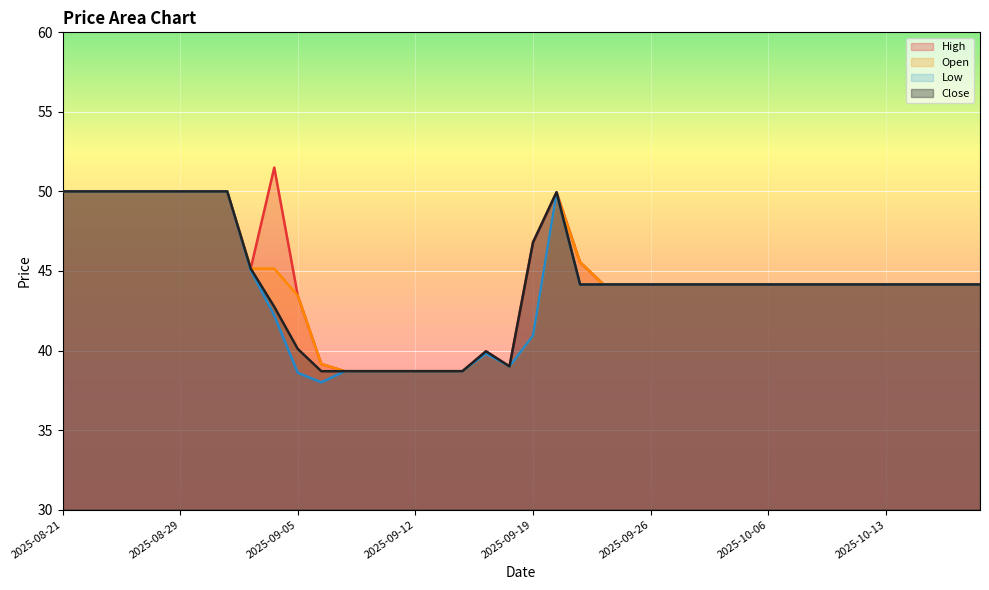

Which series has the largest total across all categories?

High